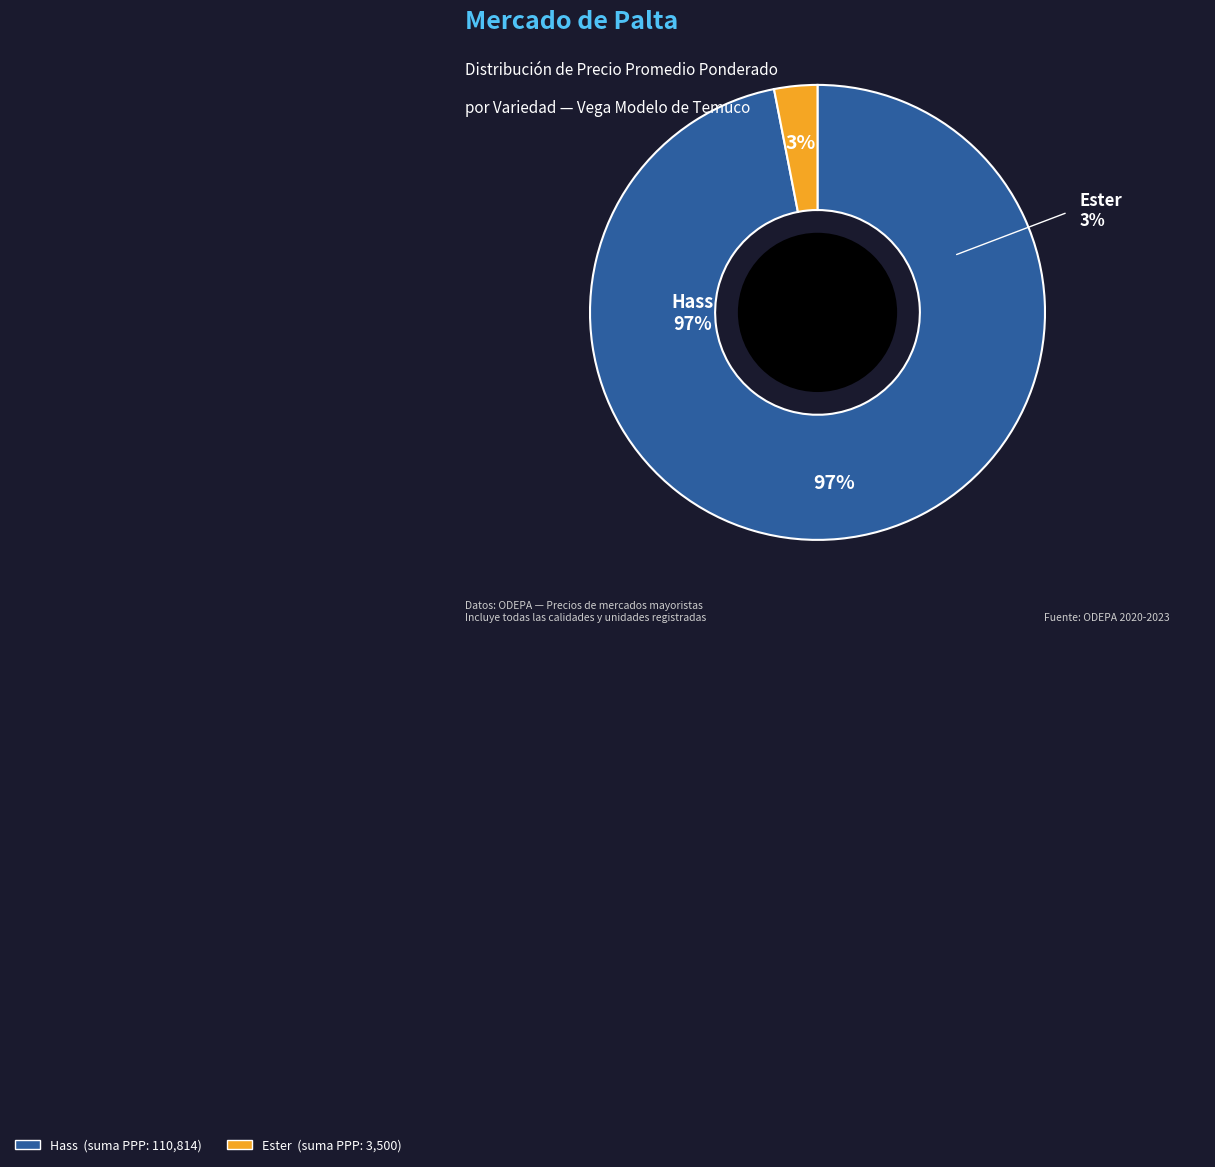

The 16 slice represents 1% of the pie. True or false?

False